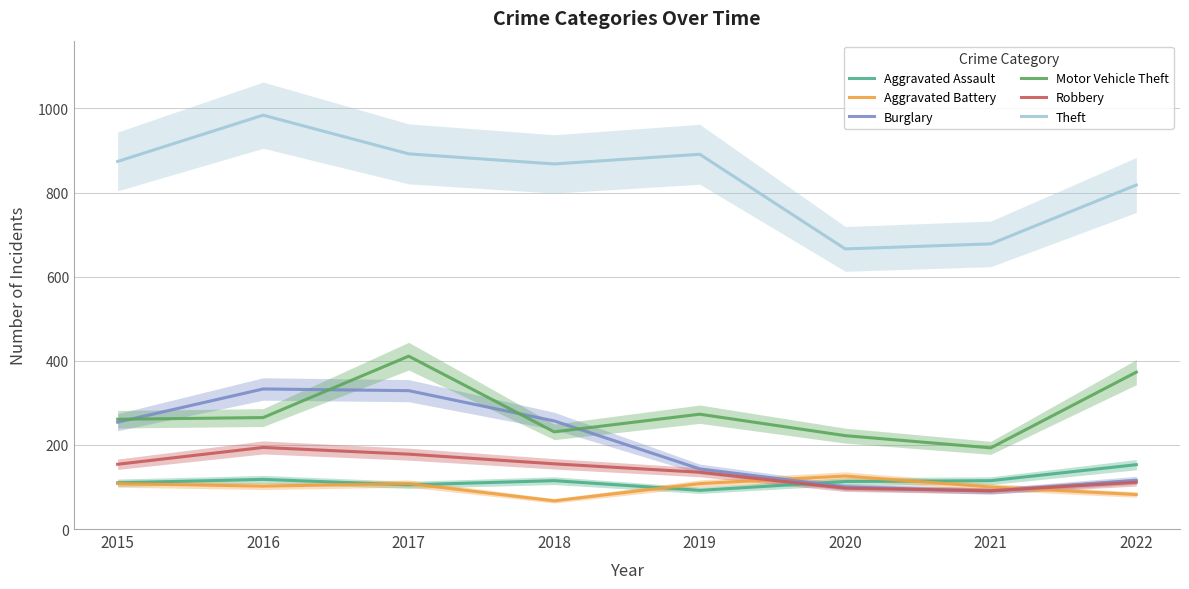

Rank the series at 2016 from lowest to highest value.

Aggravated Battery, Aggravated Assault, Robbery, Motor Vehicle Theft, Burglary, Theft